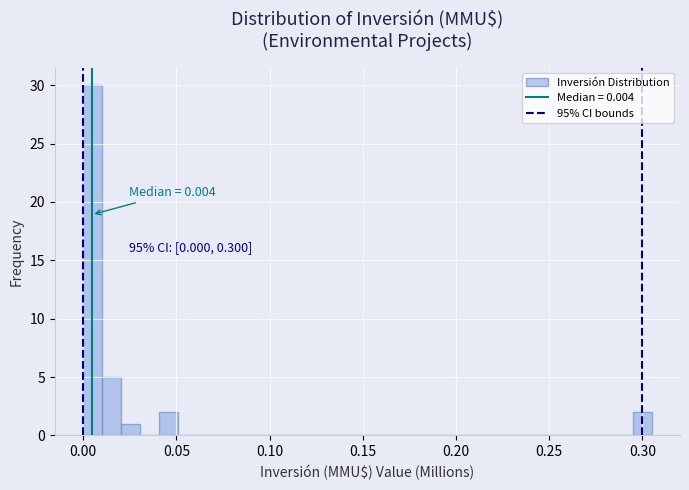

Around what value on the x-axis is the tallest bar? Give the approximate position of its centre, as read against the axis.

0.005